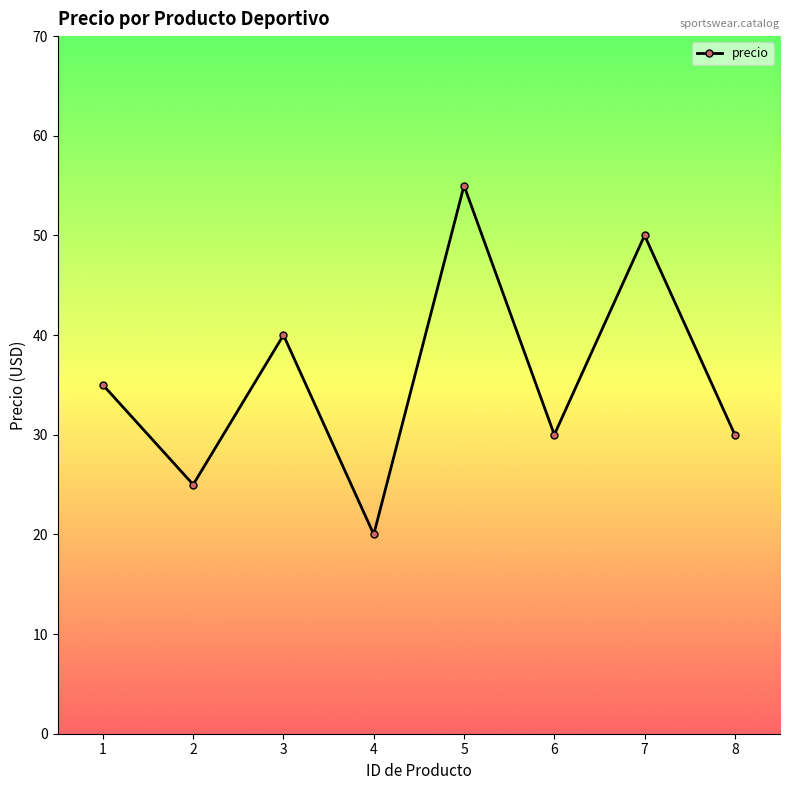

Is it true that the value at 3 is 40?

True